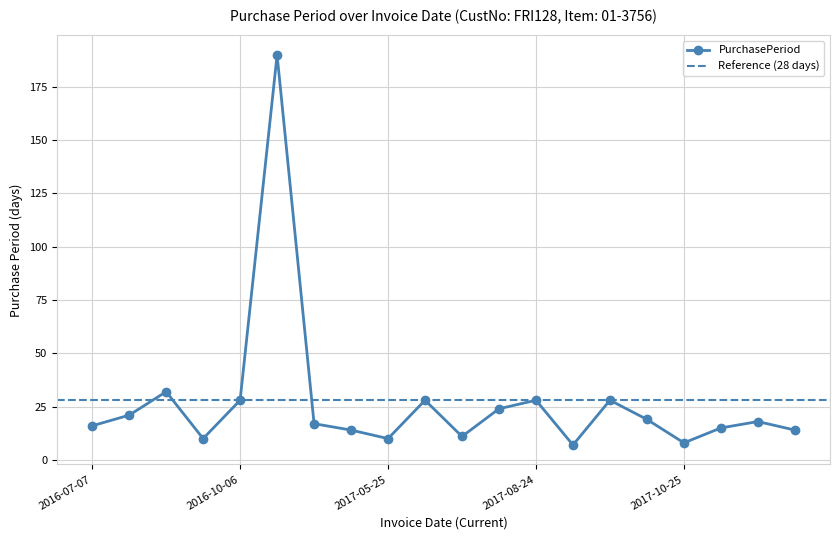

At which category does the data reach its first local valley?

2016-09-08